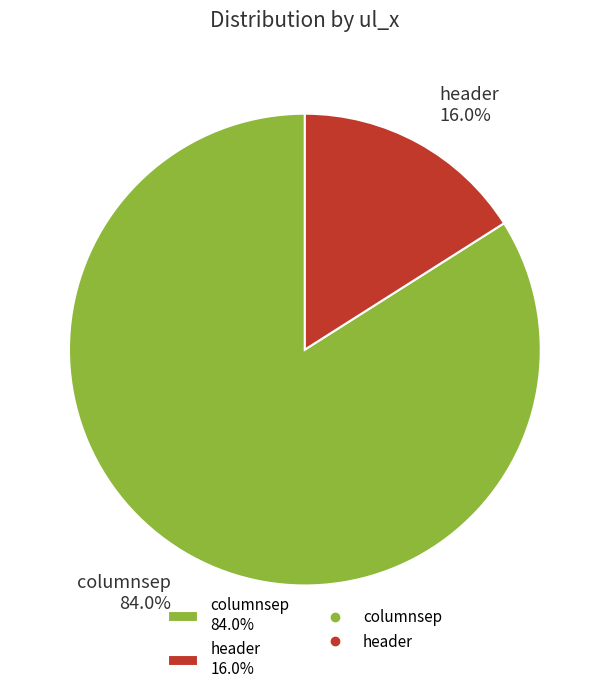

Between header and columnsep, which is larger?

columnsep